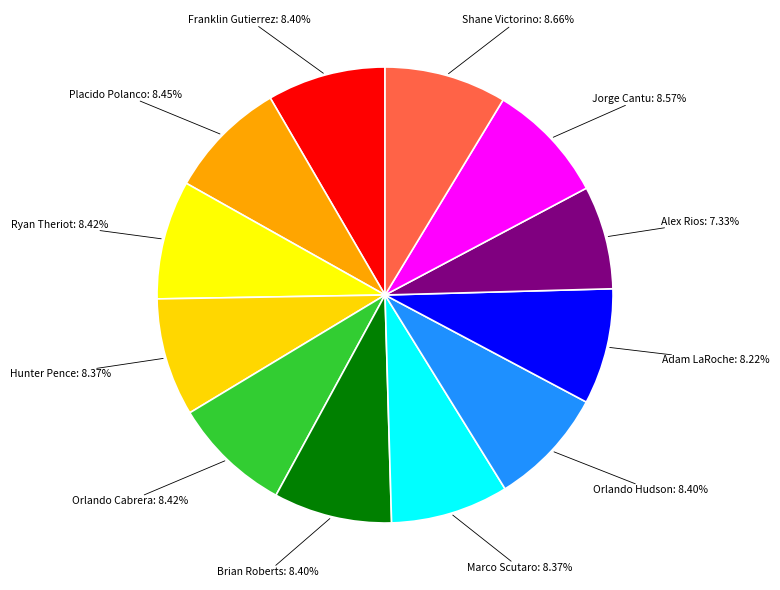

Is there any slice that represents more than half of the pie?

No